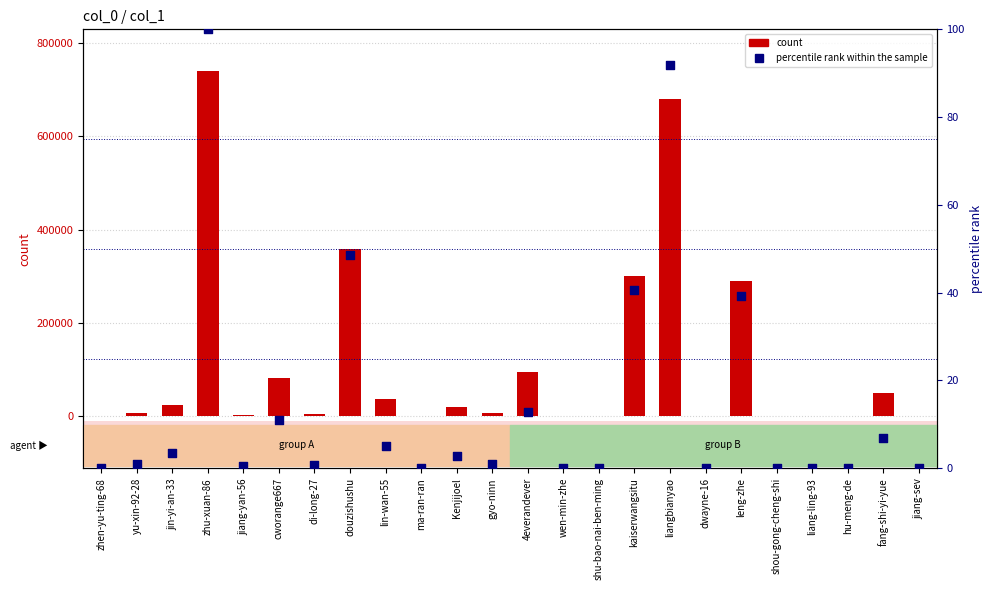

What is the total value across all series at jiang-yan-56?

3966.5